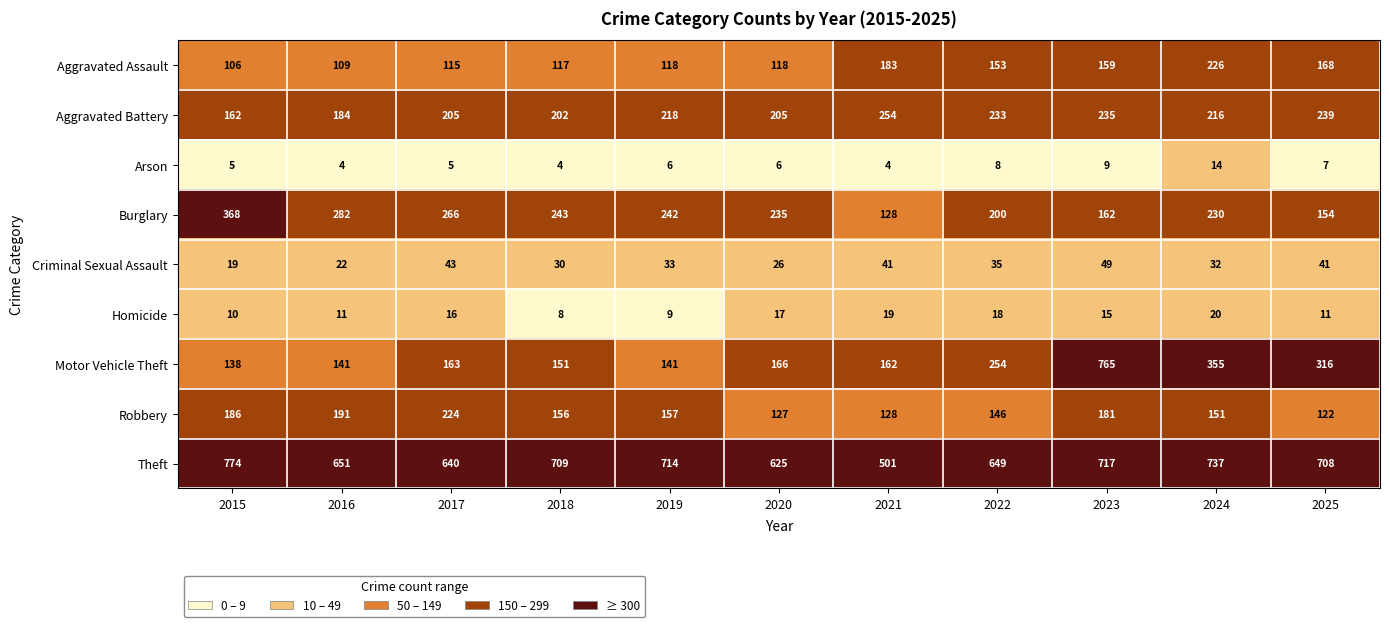

What is the spread (max minus min) of values at 2023?

756